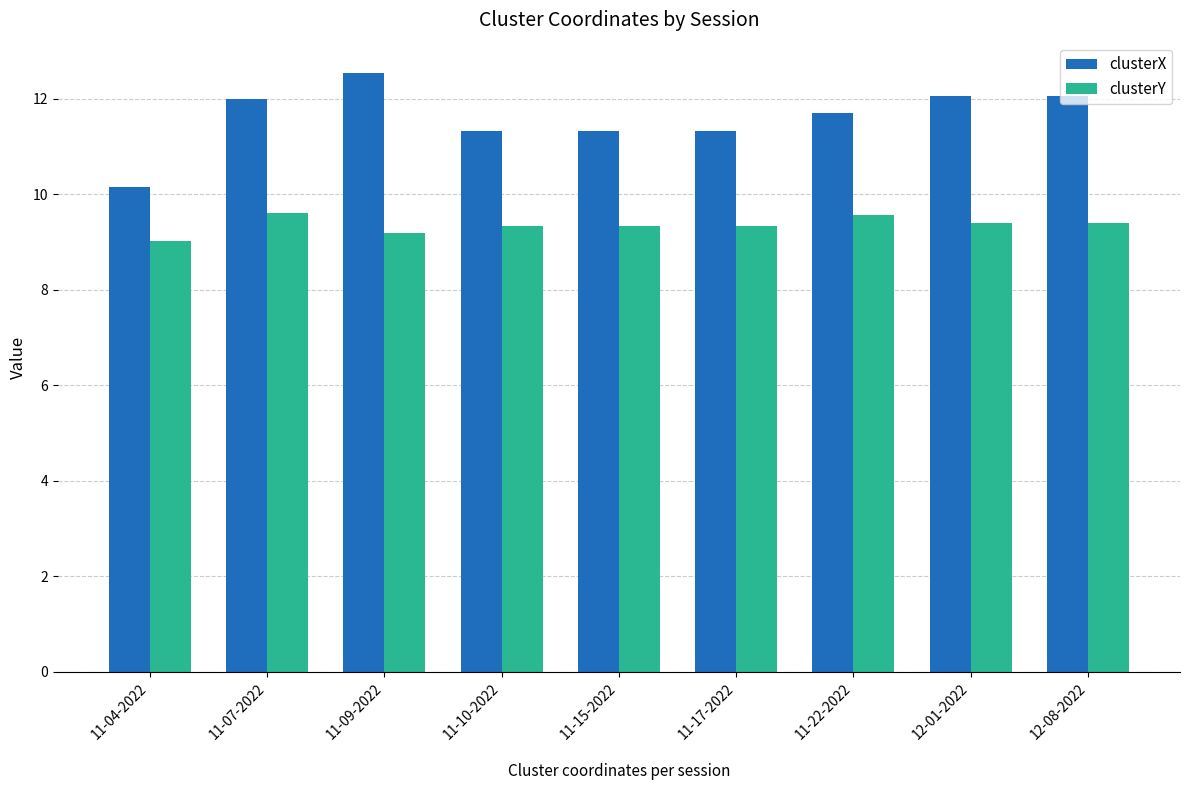

What is the label of the 4th bar from the left?

11-10-2022